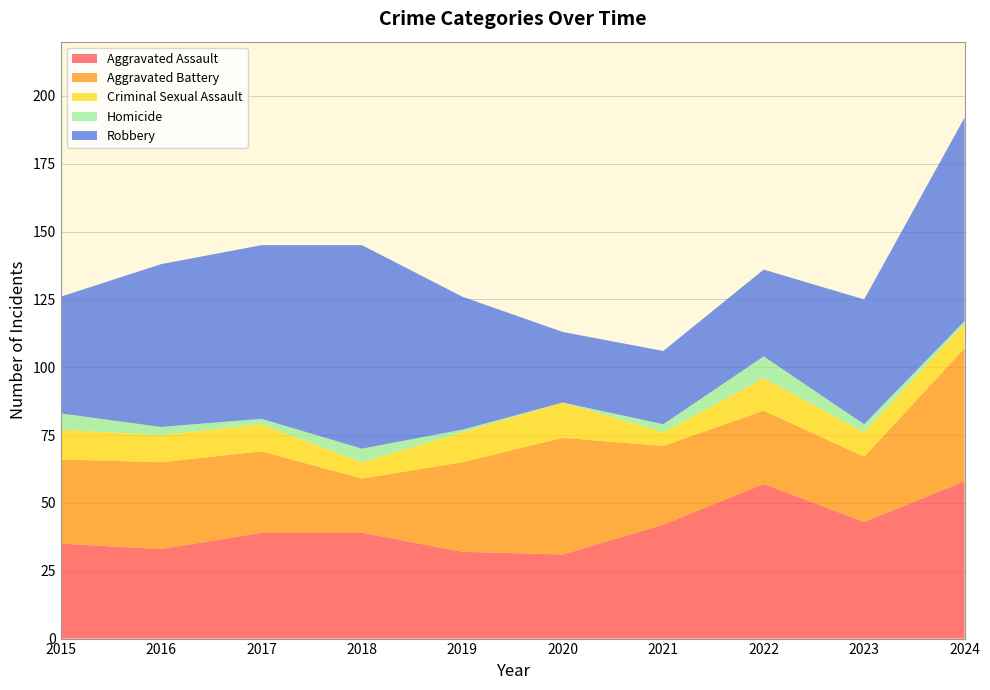

Reading right to left, transcribe all the data shown in this chart.

Aggravated Assault: 58	43	57	42	31	32	39	39	33	35
Aggravated Battery: 49	24	27	29	43	33	20	30	32	31
Criminal Sexual Assault: 9	9	12	5	13	11	6	10	10	11
Homicide: 1	3	8	3	0	1	5	2	3	6
Robbery: 75	46	32	27	26	49	75	64	60	43